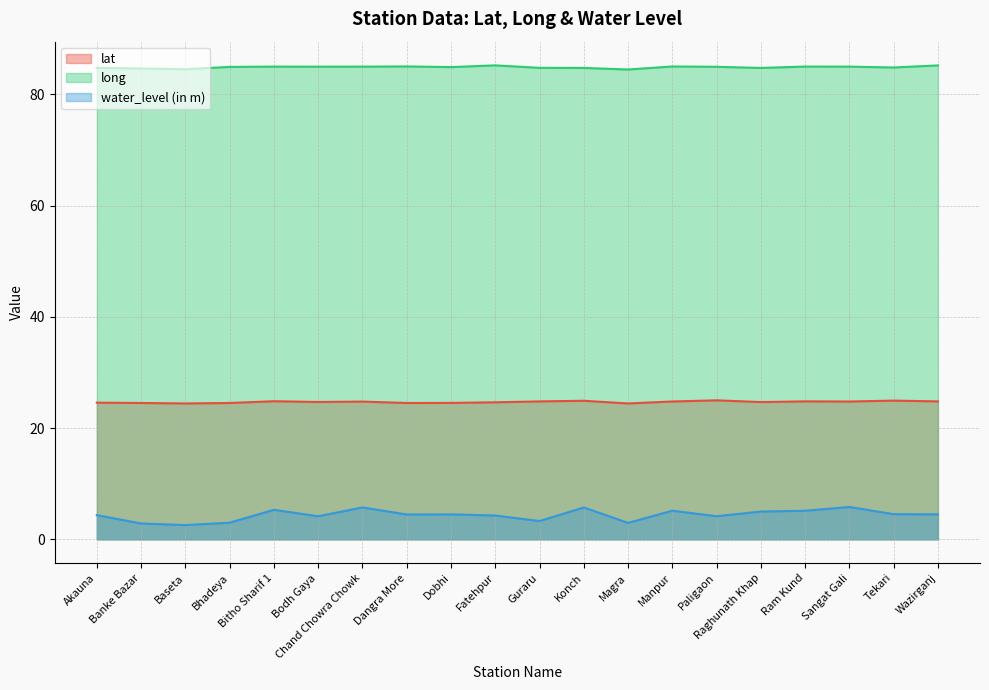

True or false: water_level (in m) and long cross at least once.

False